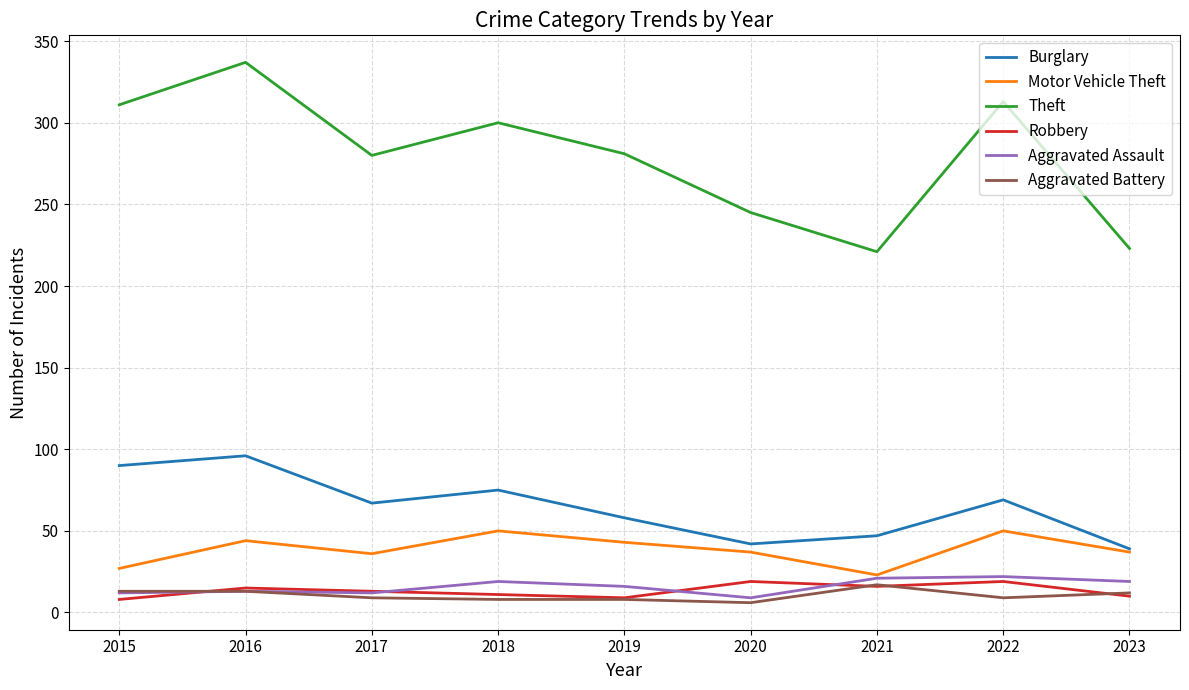

What is the spread (max minus min) of values at 2015?

303